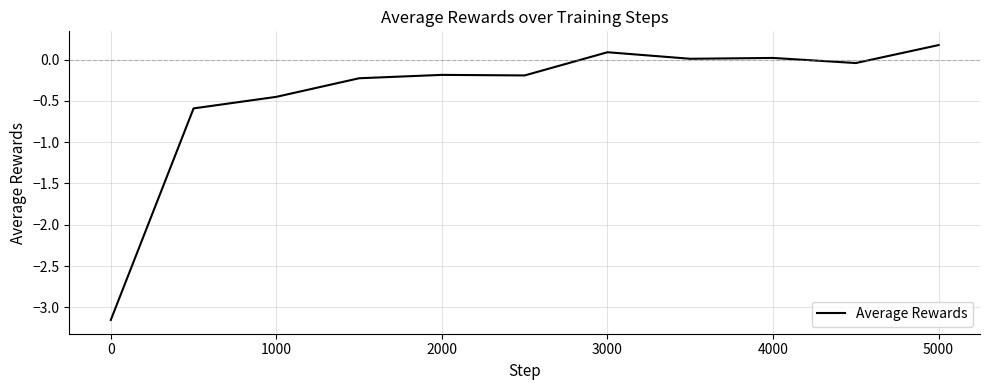

True or false: the data shows -1.0 at 0.

False